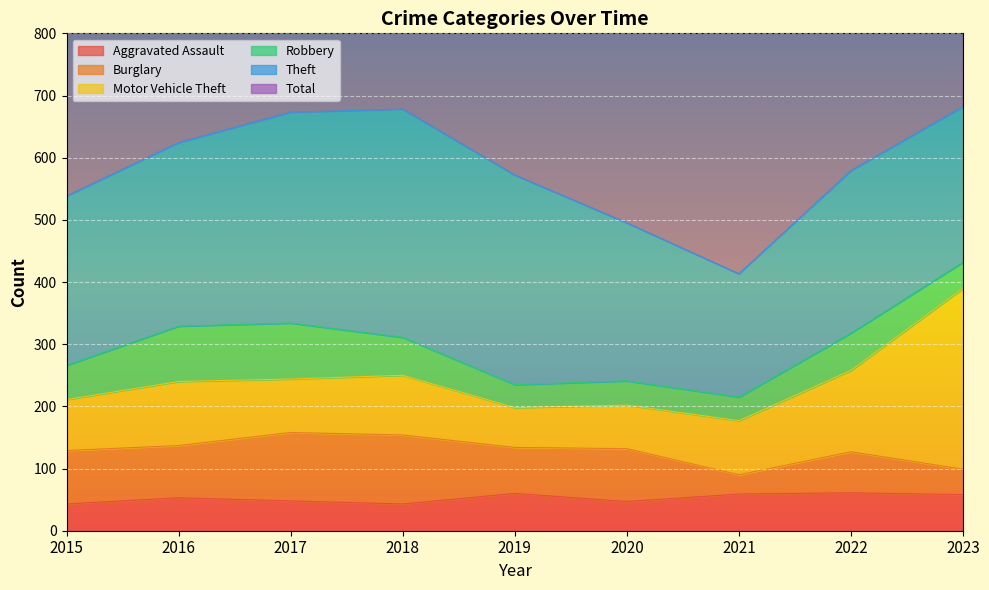

Which series changed the most between 2017 and 2023?

Motor Vehicle Theft